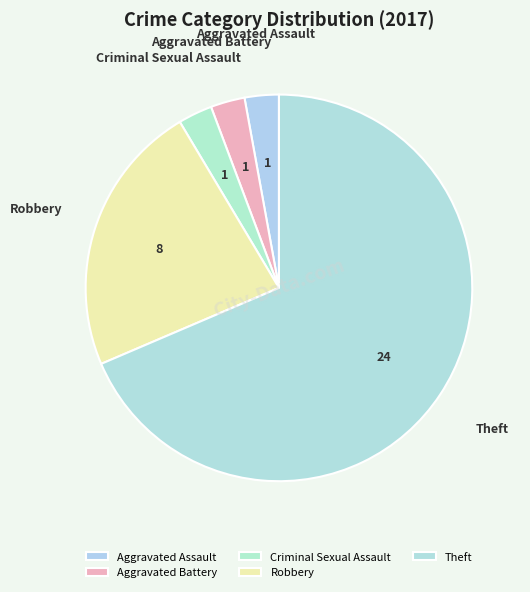

Which category has the biggest portion of the pie?

Theft